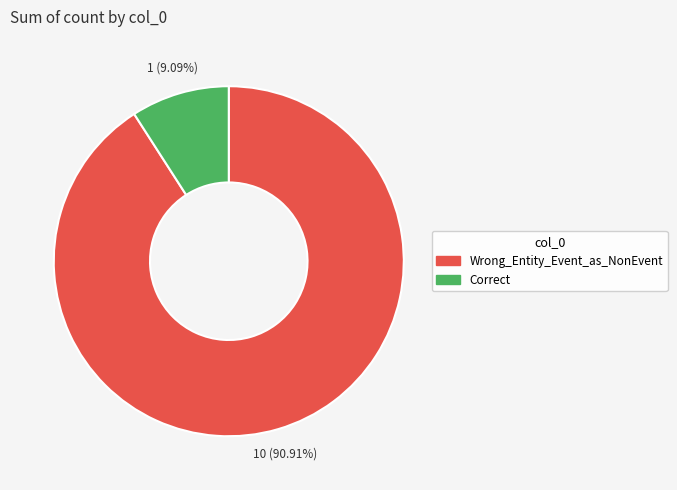

Which category has the smallest portion of the pie?

Correct